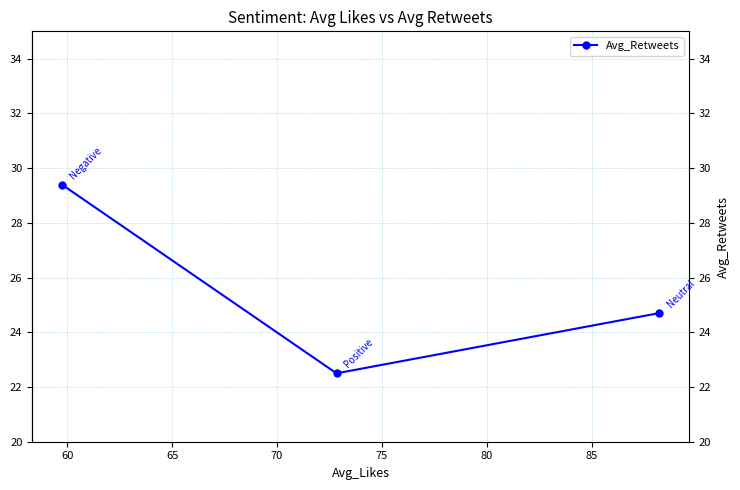

Is it true that the value at 65 is 47.7?

False